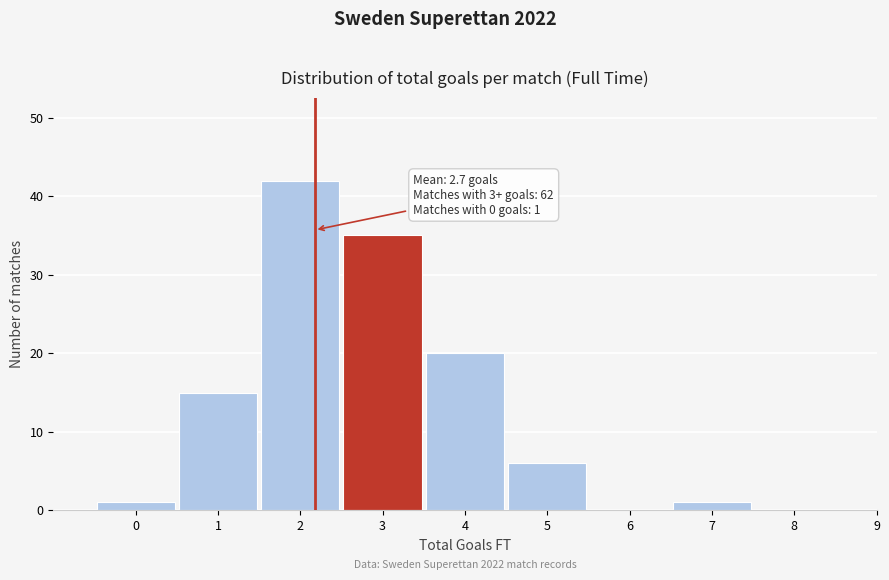

Reading left to right, extract all data points from this chart.

0=1	1=15	2=42	3=35	4=20	5=6	6=0	7=1	8=0	9=0